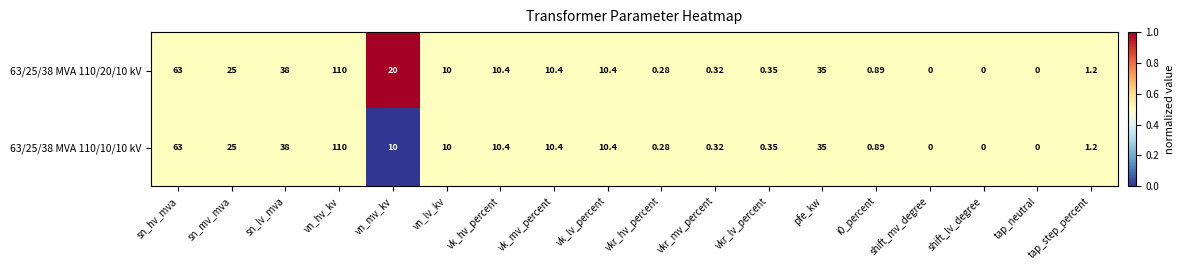

Rank the series by their average value, from lowest to highest.

63/25/38 MVA 110/10/10 kV, 63/25/38 MVA 110/20/10 kV